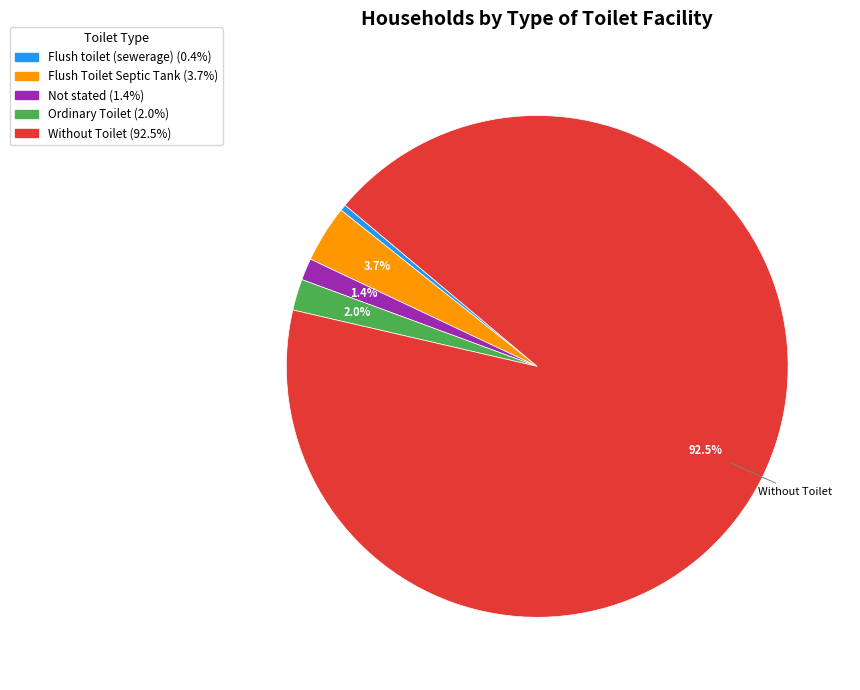

Rank the categories by value from lowest to highest.

Flush toilet (sewerage), Not stated, Ordinary Toilet, Flush Toilet Septic Tank, Without Toilet